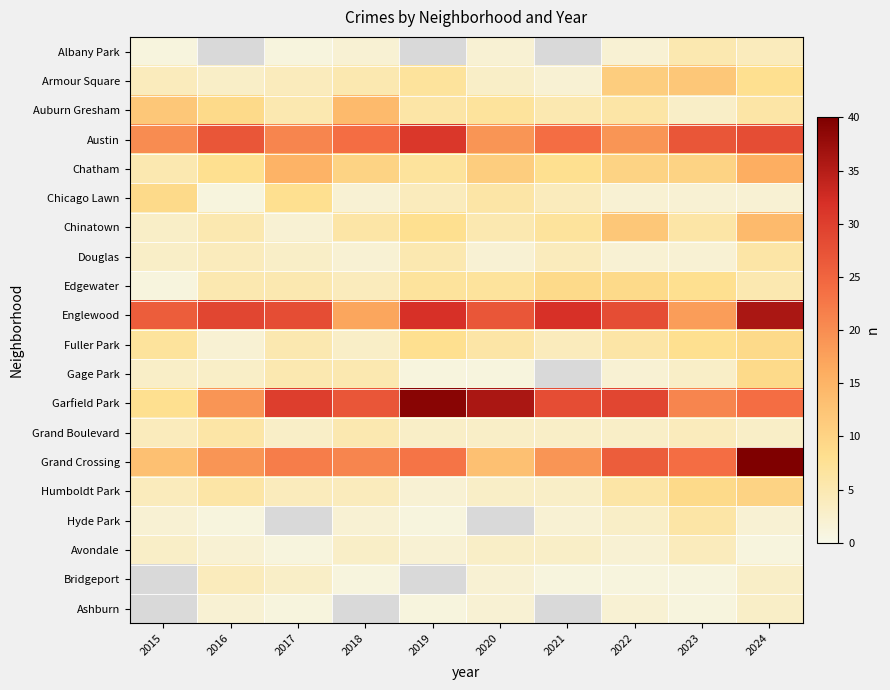

At which category does the chart reach its peak across all series?

2024